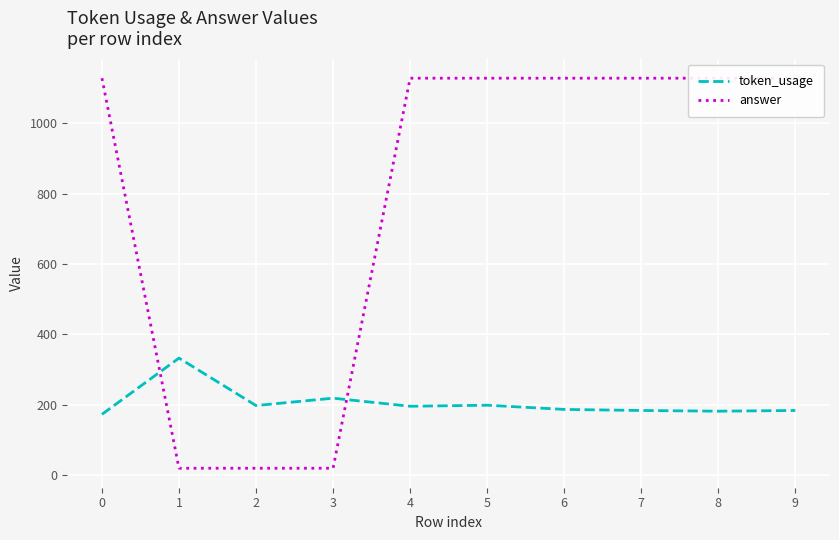

At which label is answer closest to 573?

1